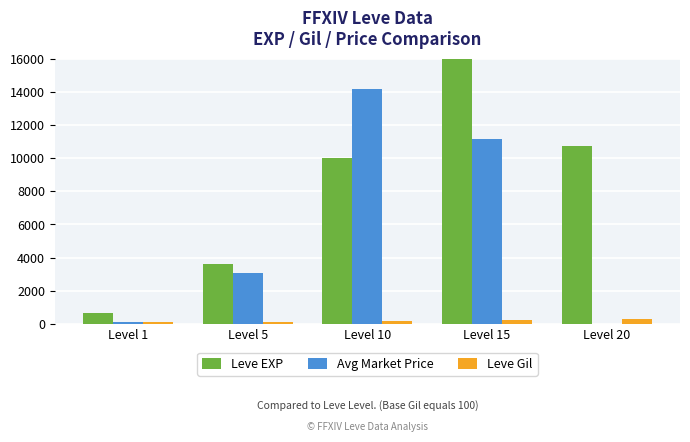

Is it true that Avg Market Price equals 4570 at Level 5?

False